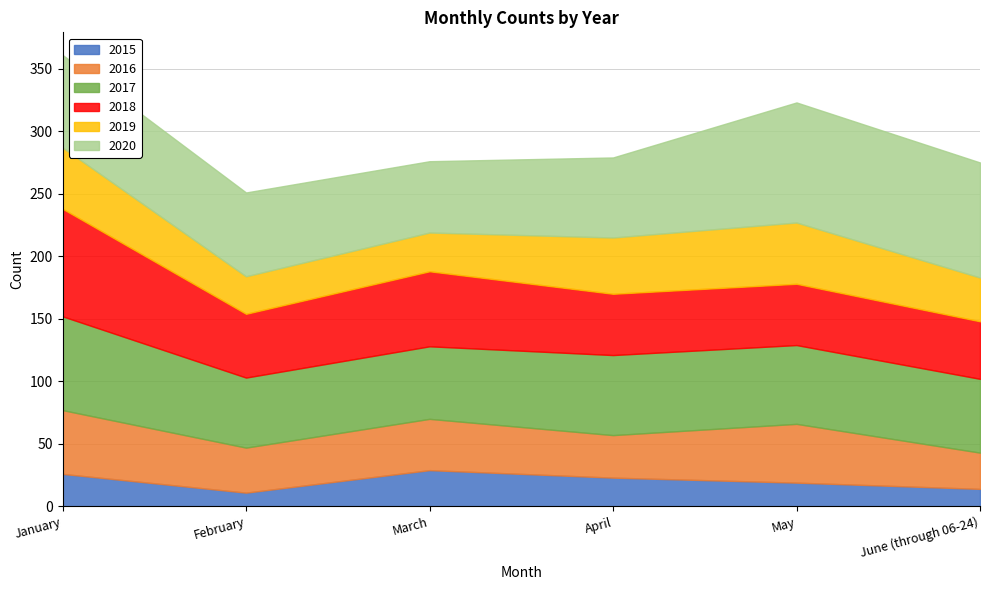

Which series ends up on top after the final intersection of 2020 and 2018?

2020